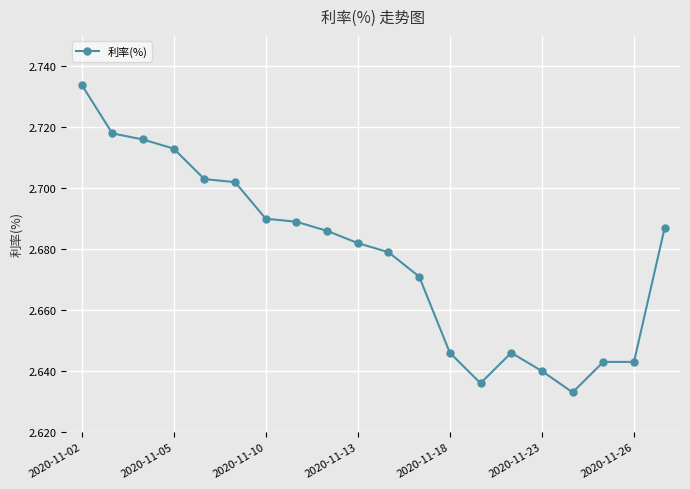

Count the values in the range 2 to 3.

20